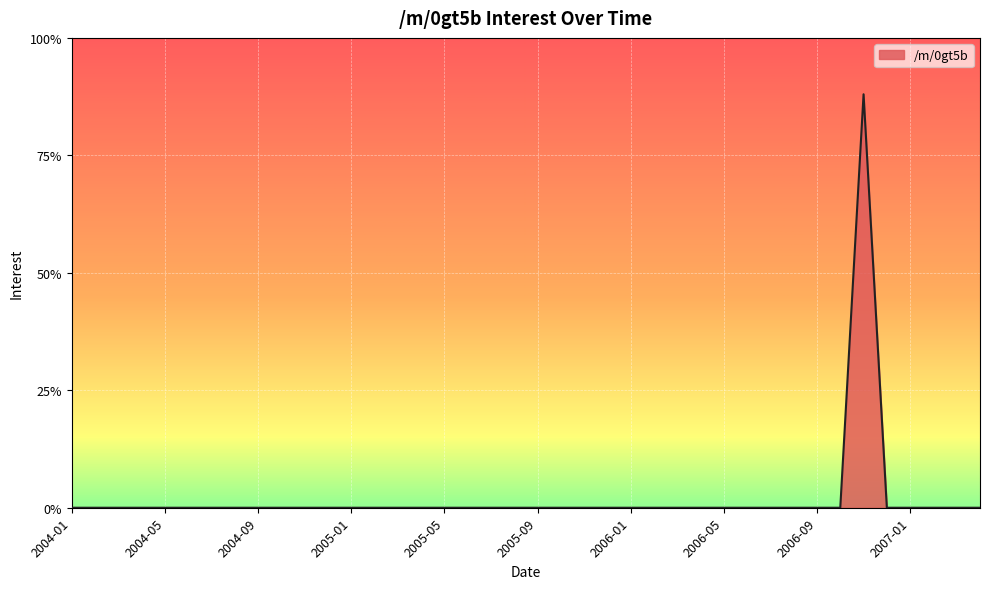

What is the difference between the maximum and minimum values?

88